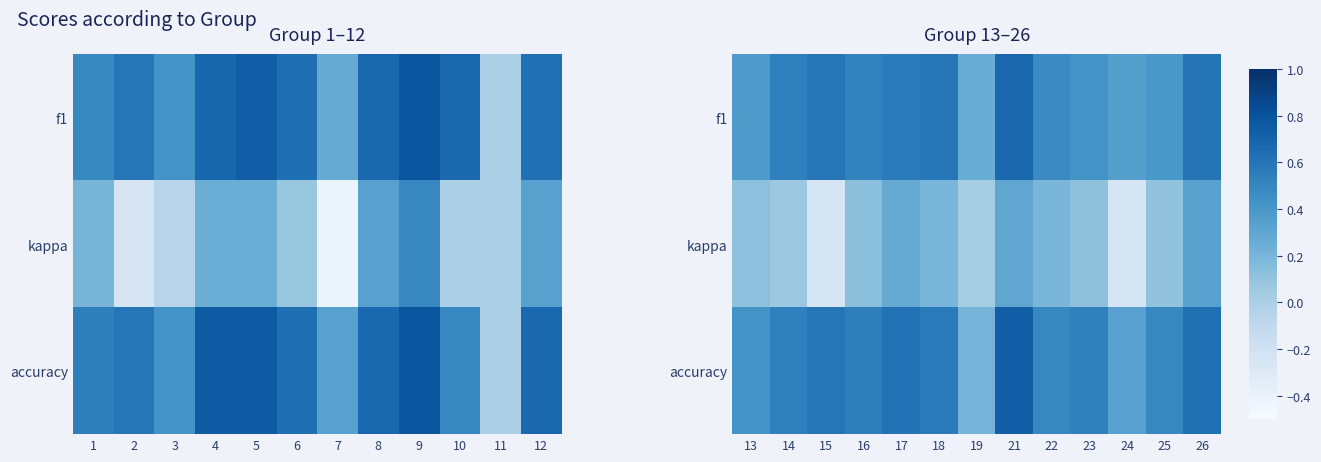

True or false: kappa has a value of 0.1 at 26.

False